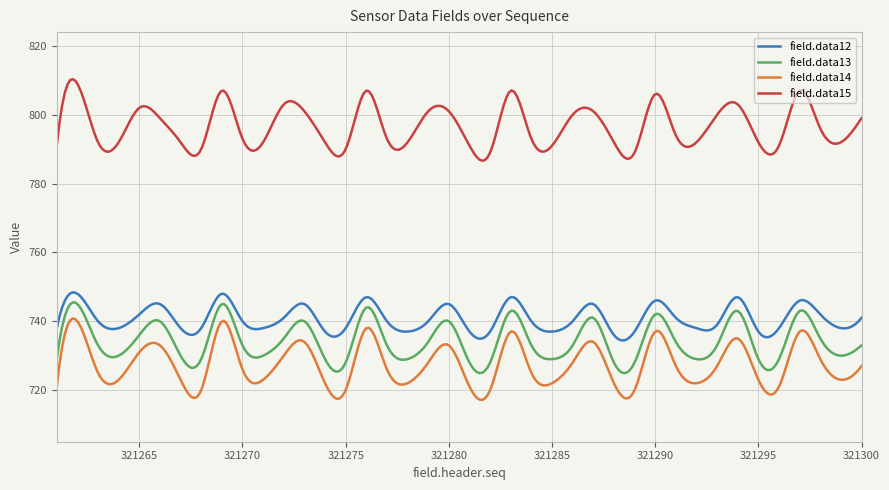

What is the highest value of the field.data14 series?

740.8